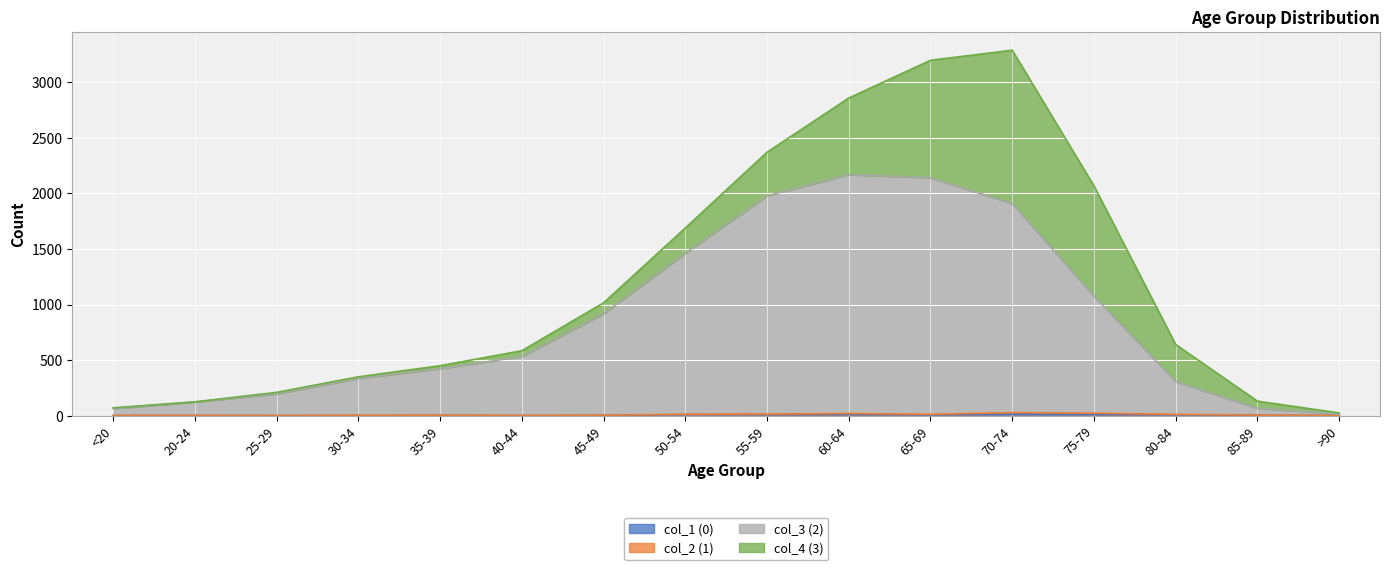

What position from the right is 50-54?

9